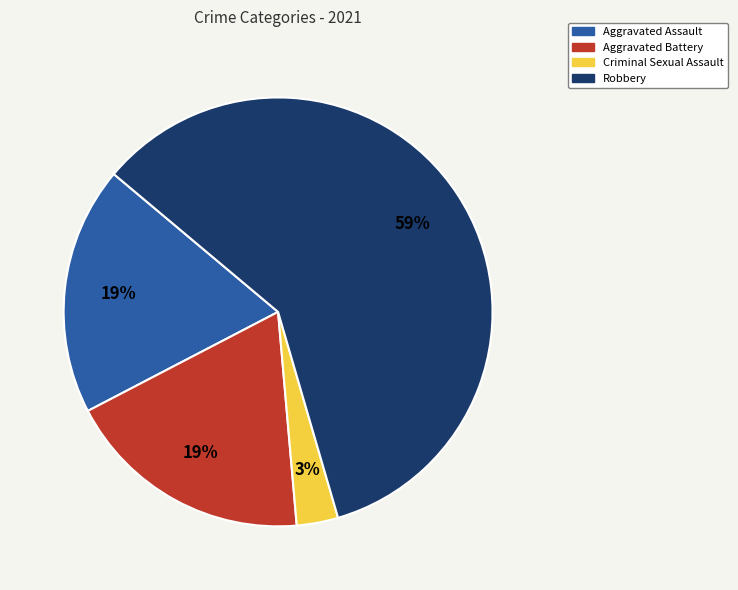

Which category has the biggest portion of the pie?

Robbery